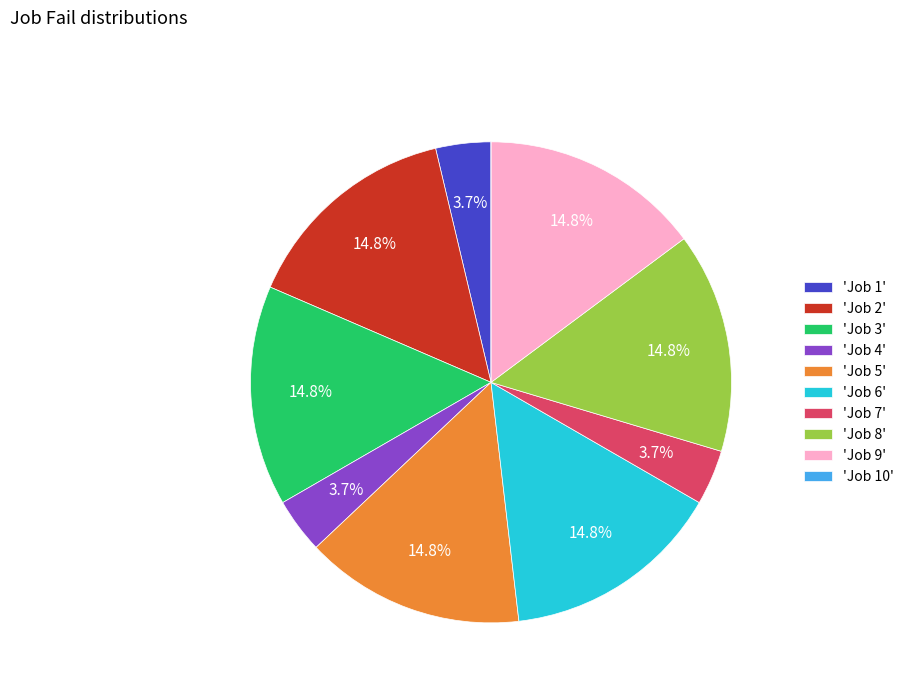

Is the sum of 'Job 5' and 'Job 7' greater than half?

No